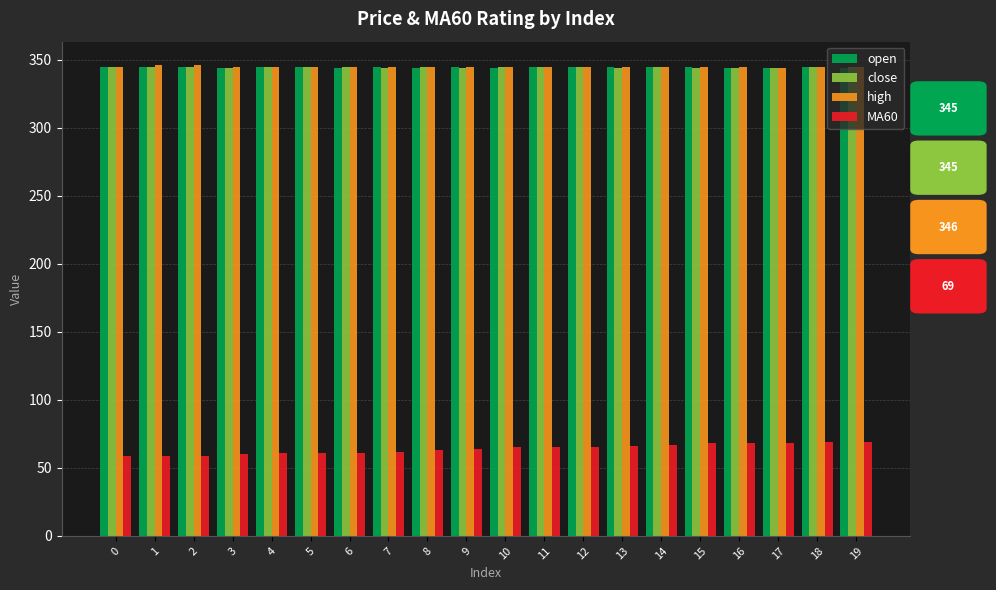

What is the difference between the highest and lowest values at 9?

281